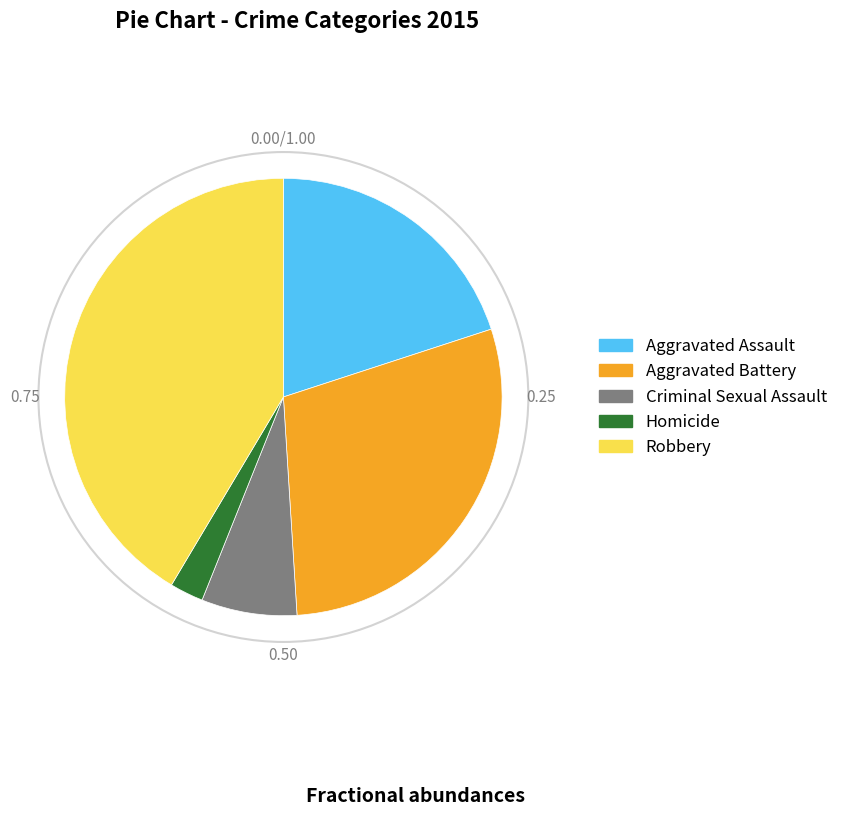

Which has a higher value, Aggravated Assault or Aggravated Battery?

Aggravated Battery